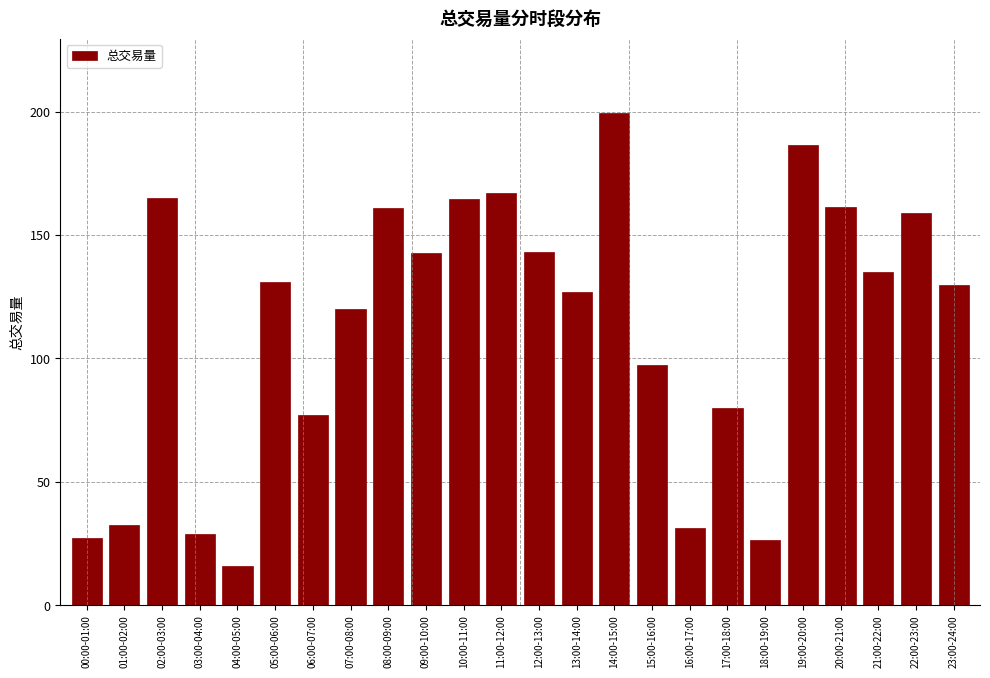

The chart shows a value of 77.2 at 06:00-07:00. True or false?

True